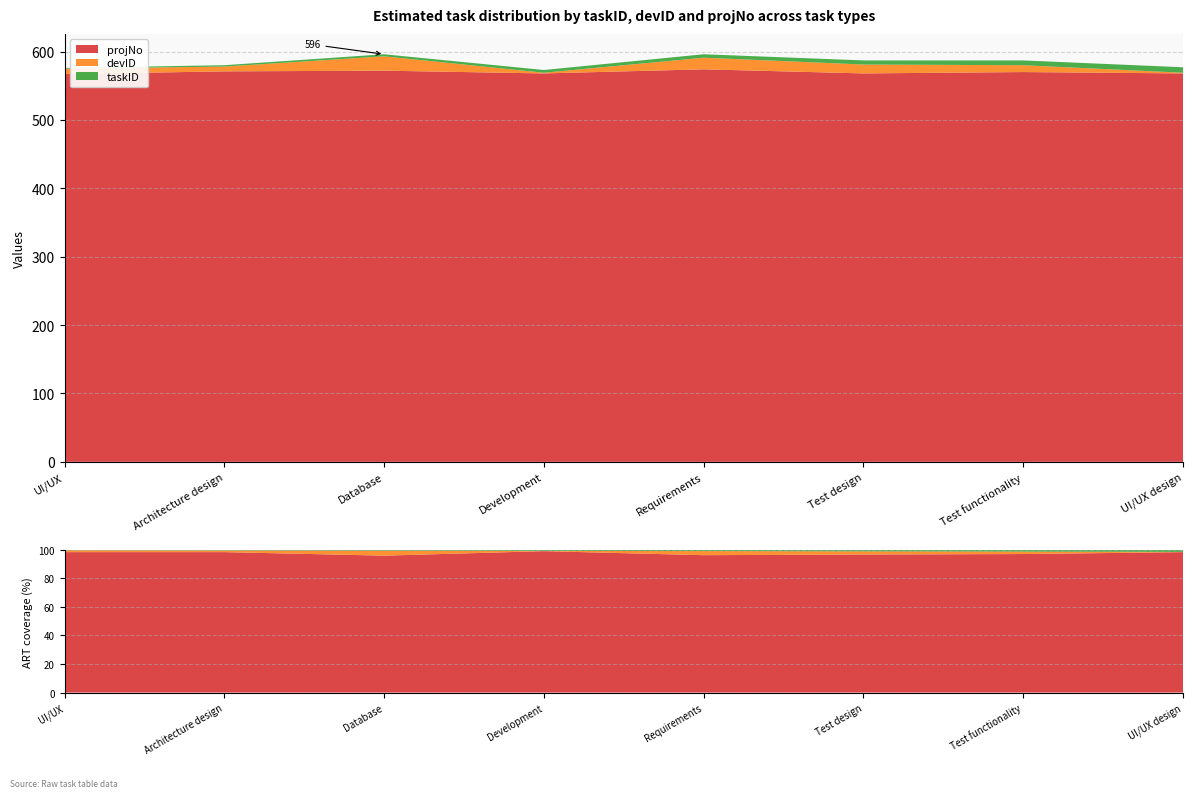

Reading left to right, transcribe all the data shown in this chart.

taskID: UI/UX=1	Architecture design=2	Database=3	Development=4	Requirements=5	Test design=6	Test functionality=7	UI/UX design=8
devID: UI/UX=8	Architecture design=7	Database=21	Development=1	Requirements=17	Test design=13	Test functionality=10	UI/UX design=1
projNo: UI/UX=567	Architecture design=571	Database=572	Development=568	Requirements=574	Test design=568	Test functionality=570	UI/UX design=568